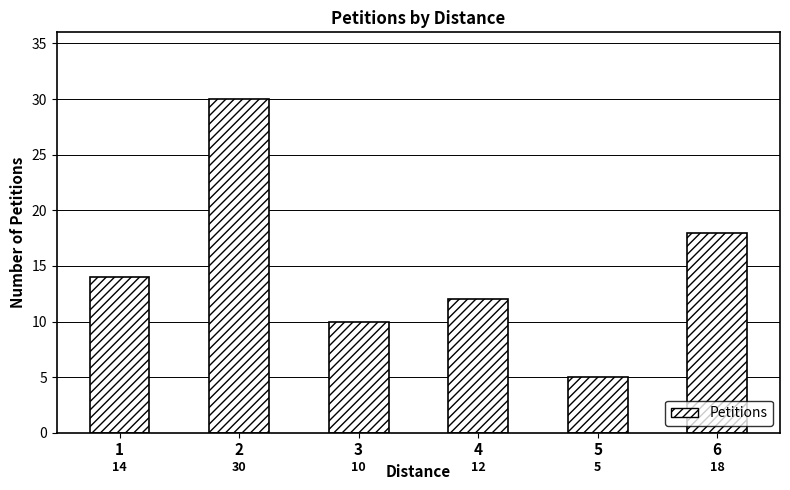

What is the sum of all values?

89